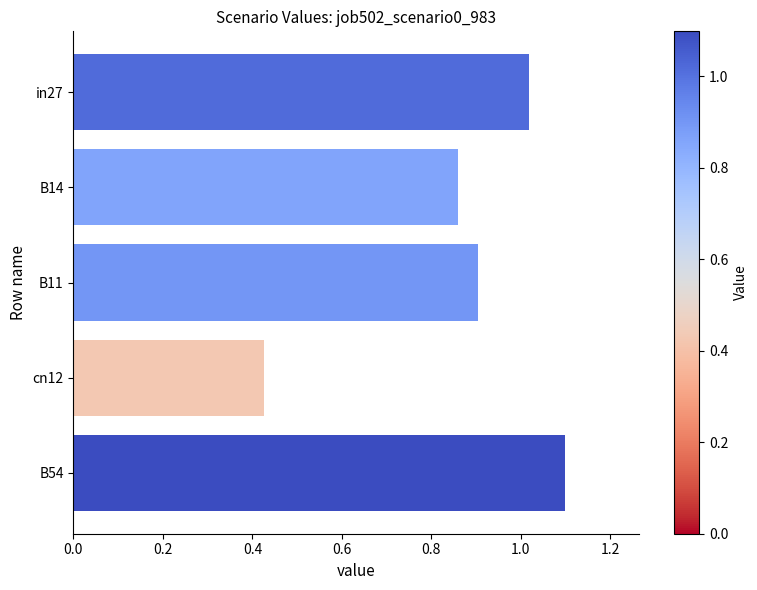

At which category does the chart reach its peak across all series?

B54